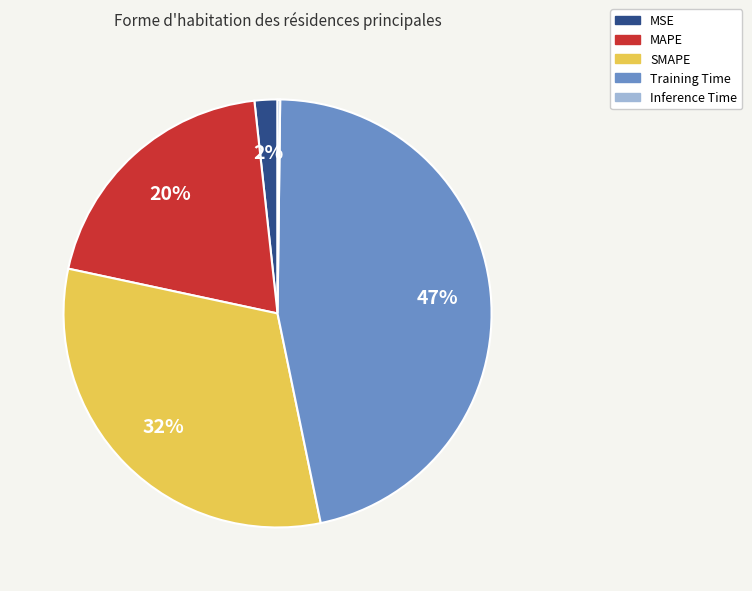

Does MSE account for over 50% of the chart?

No